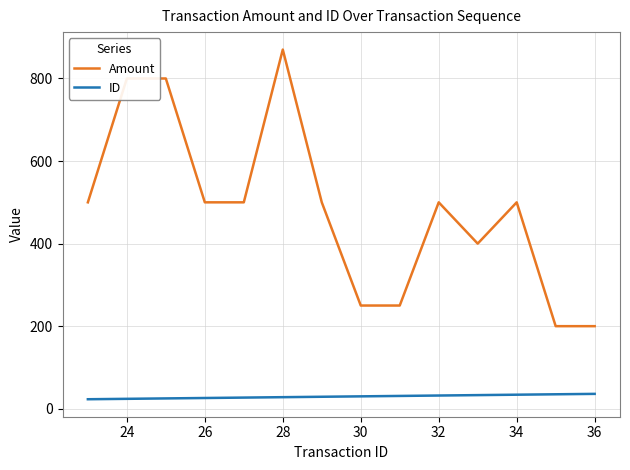

What is the greatest value displayed?

870